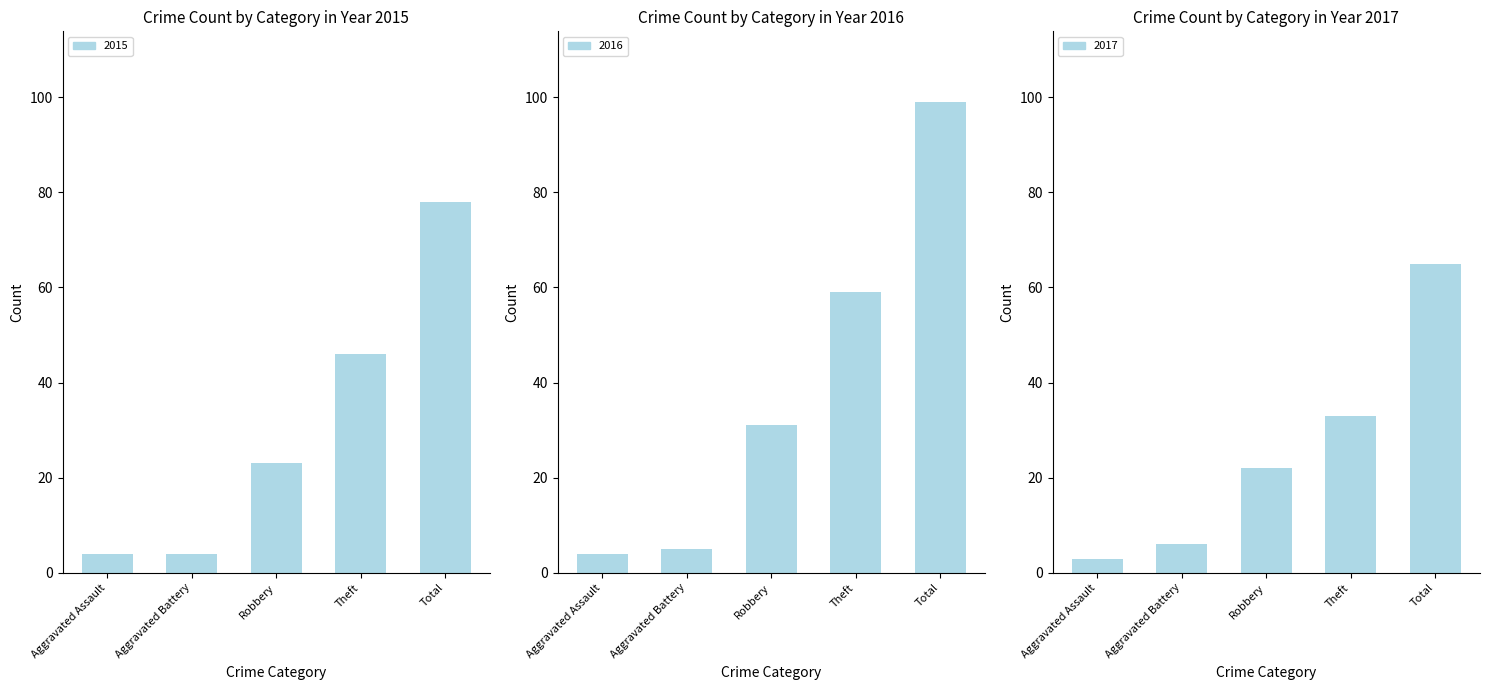

Rank the series at Aggravated Assault from lowest to highest value.

2017, 2015, 2016